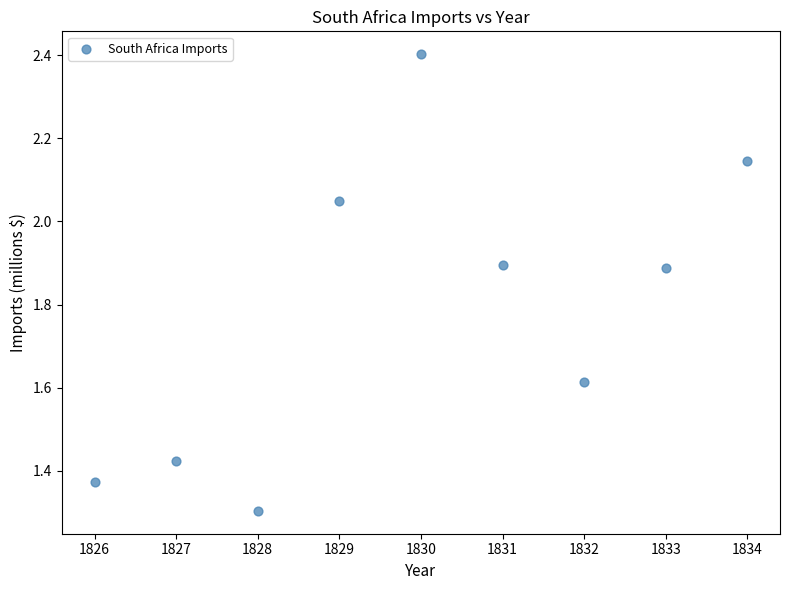

What is the average Y value?

1.8